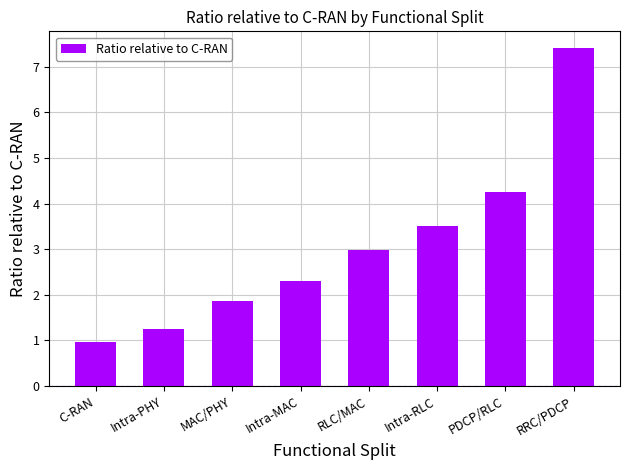

The value at C-RAN is 1.5. True or false?

False